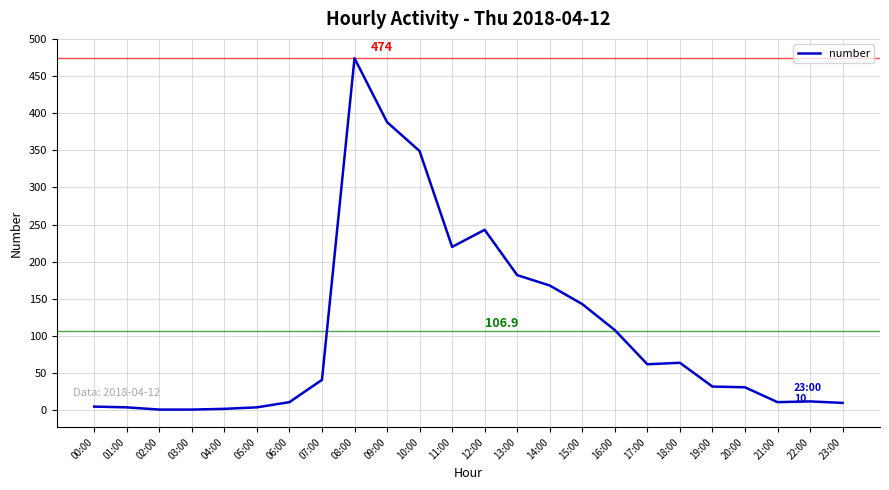

What is the approximate value at 12:00, to the nearest 50?

250